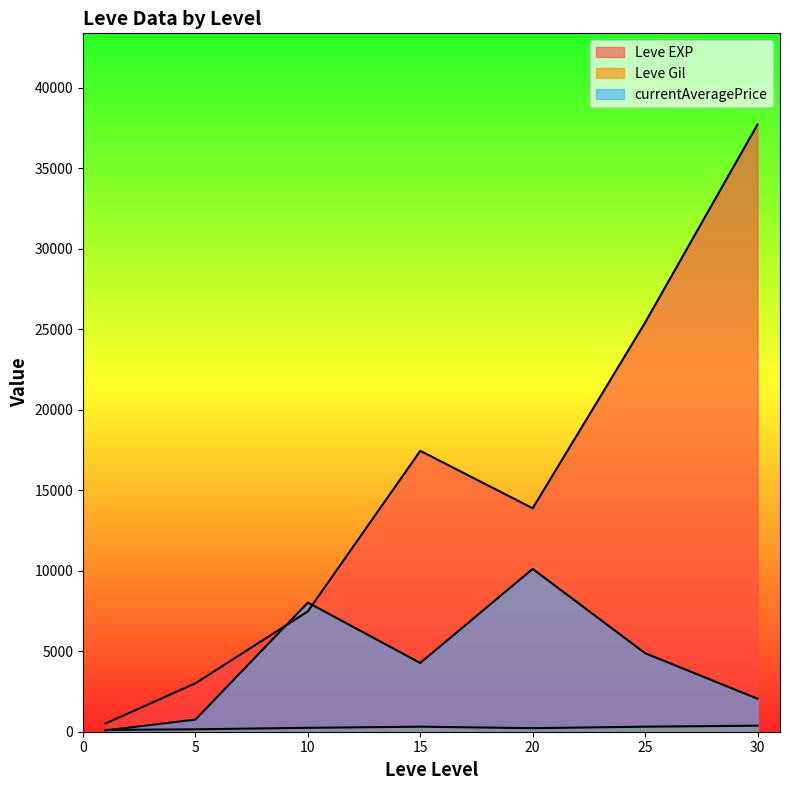

At which category is the sum across all series the highest?

30